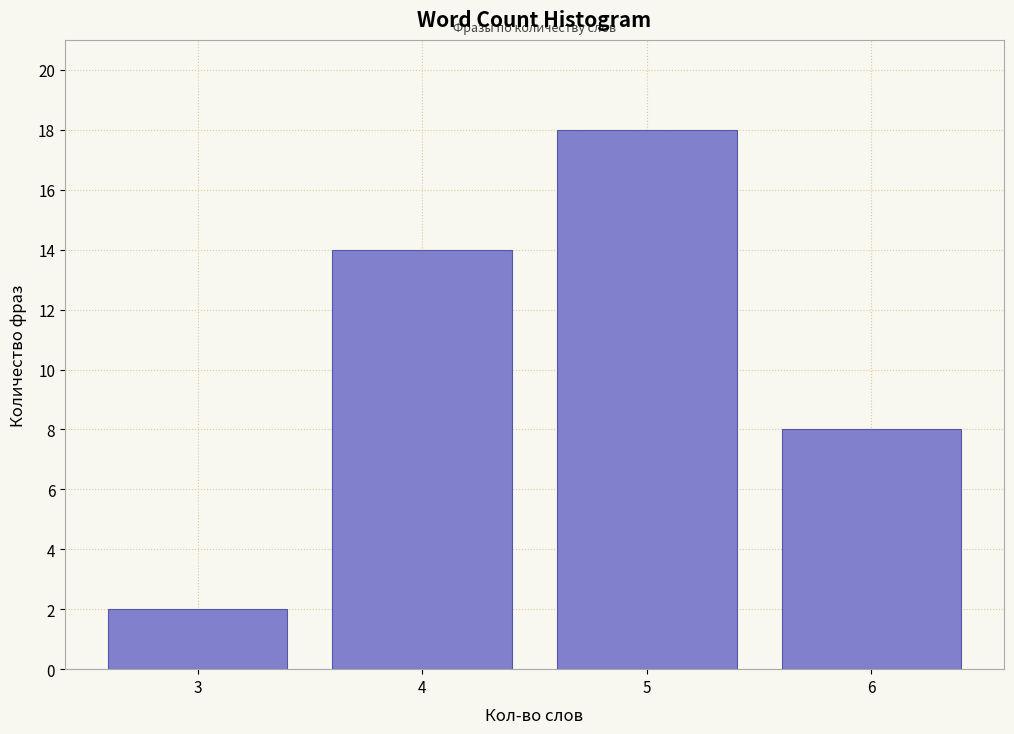

Reading left to right, what are all the values shown in this chart?

2	14	18	8